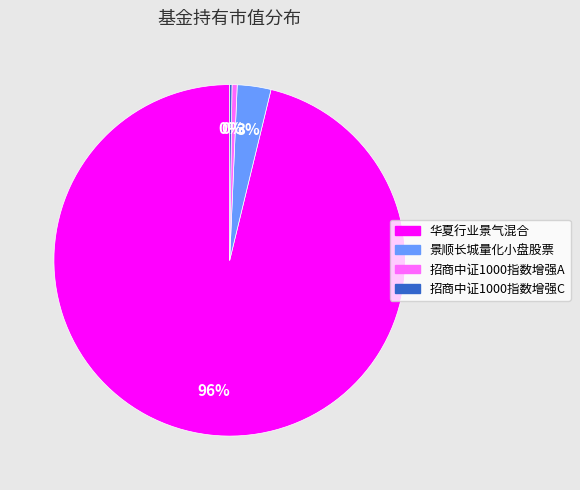

Do 招商中证1000指数增强A and 景顺长城量化小盘股票 together represent more than half of the pie?

No